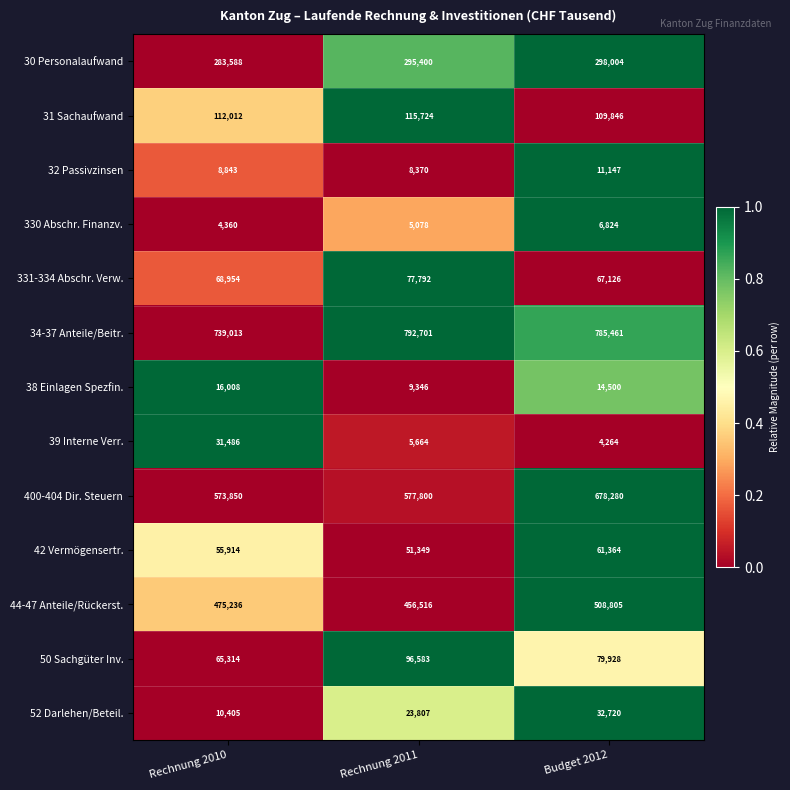

True or false: 331-334 Abschr. Verw. has a value of 77792 at Rechnung 2011.

True